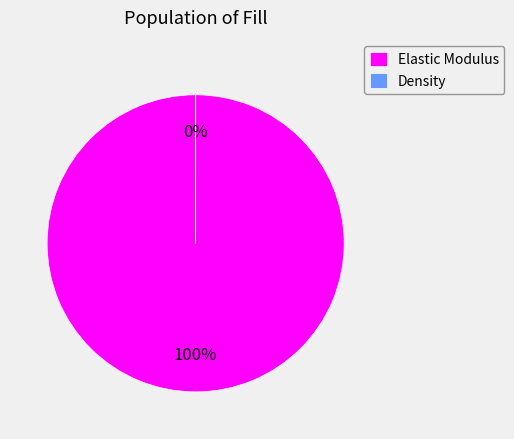

Rank the categories by value from lowest to highest.

Density, Elastic Modulus